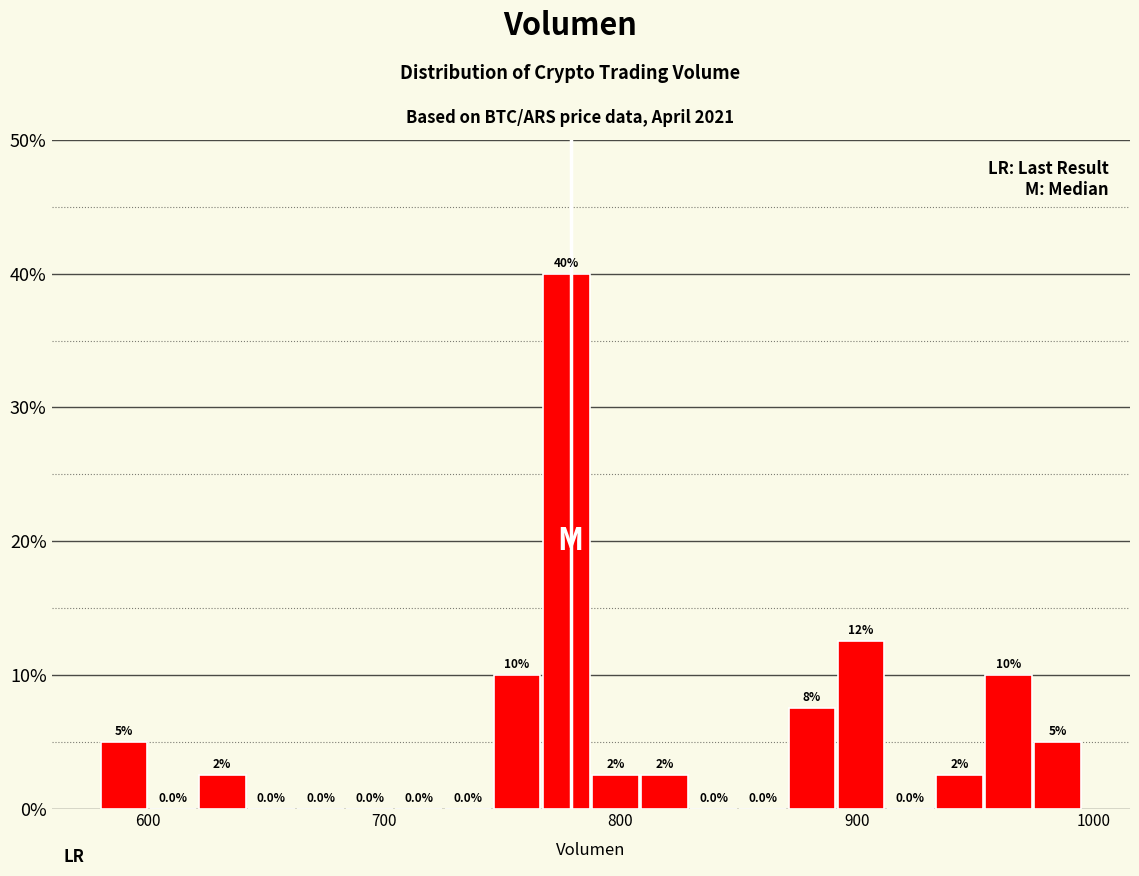

Read against the x-axis, roughly where is the centre of the tallest bar?

780